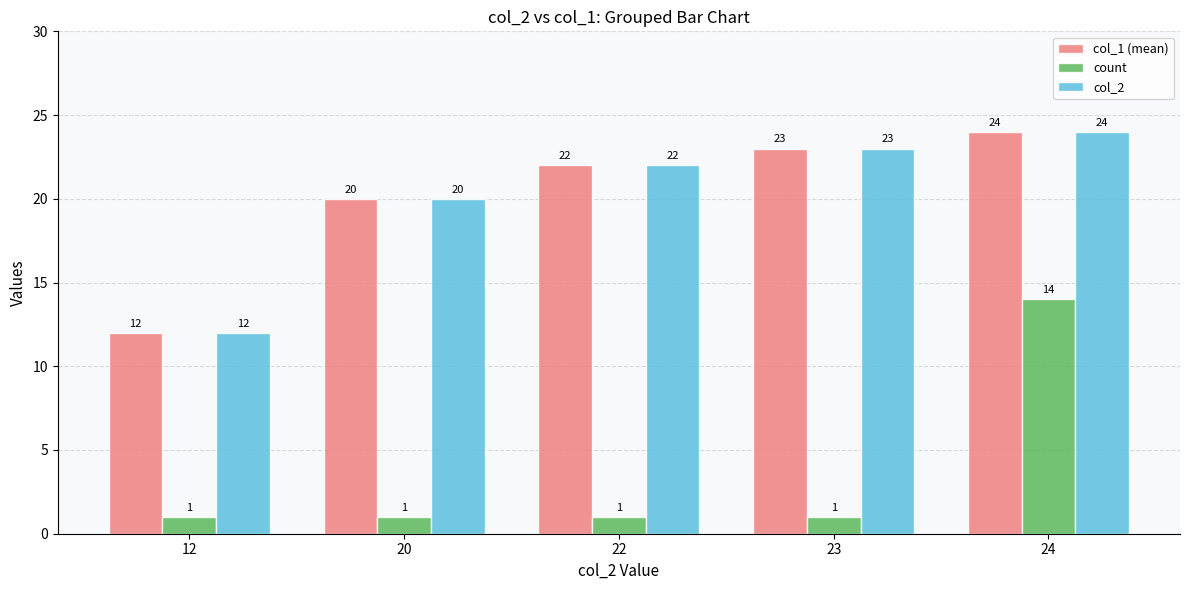

Rank the categories by col_1 (mean) value from lowest to highest.

12, 20, 22, 23, 24